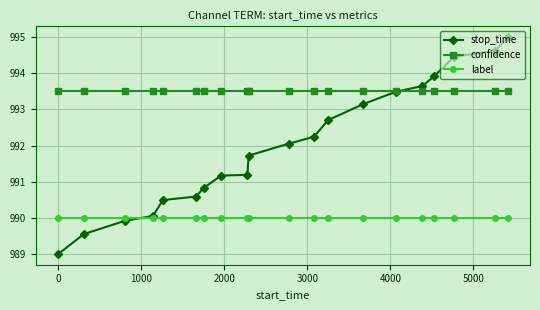

Does the chart display data point markers on the line(s)?

Yes